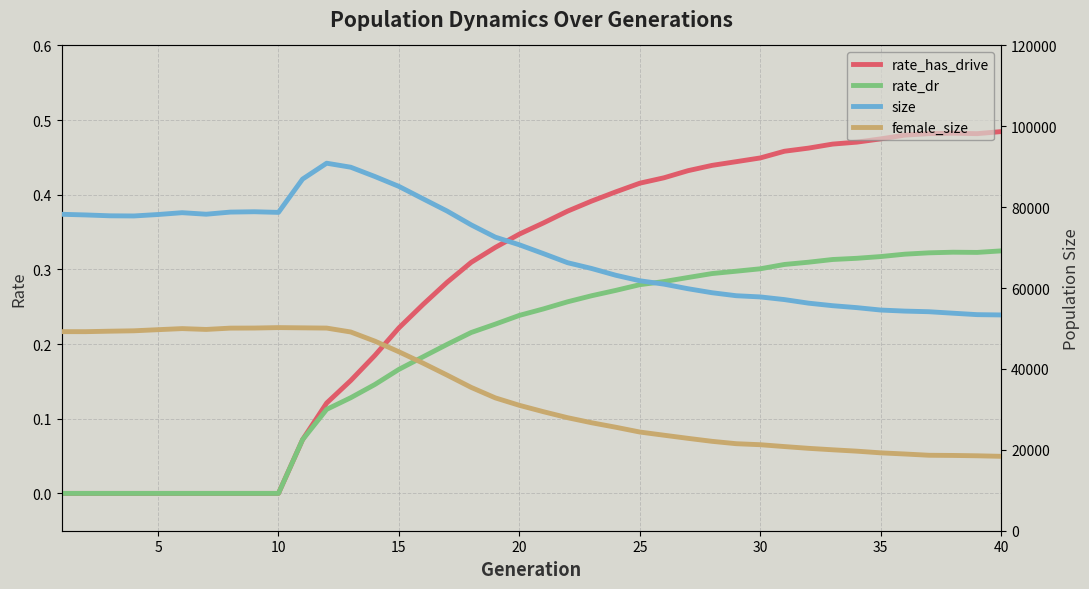

What is the average value of the rate_has_drive series?

0.3